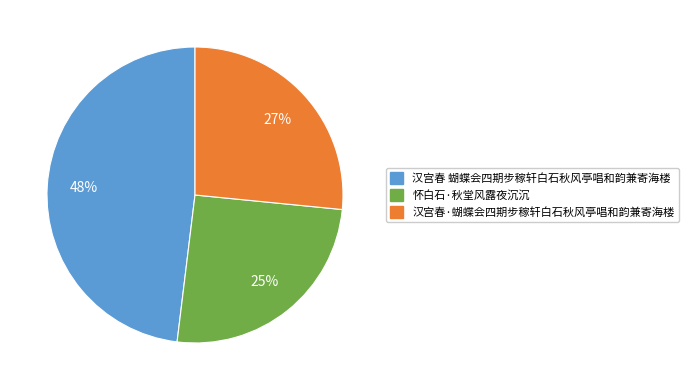

Approximately how many times larger is the value at 汉宫春 蝴蝶会四期步稼轩白石秋风亭唱和韵兼寄海楼 compared to 怀白石·秋堂风露夜沉沉?

1.9